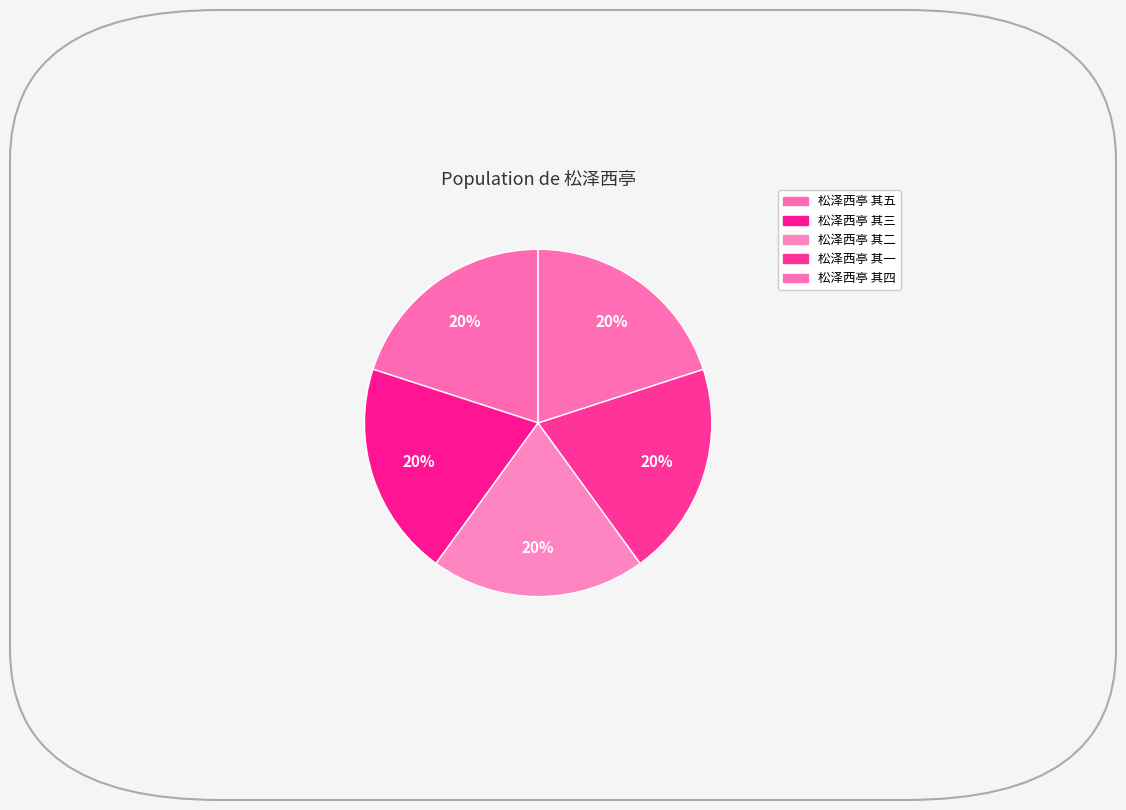

How many slices are in this pie chart?

5